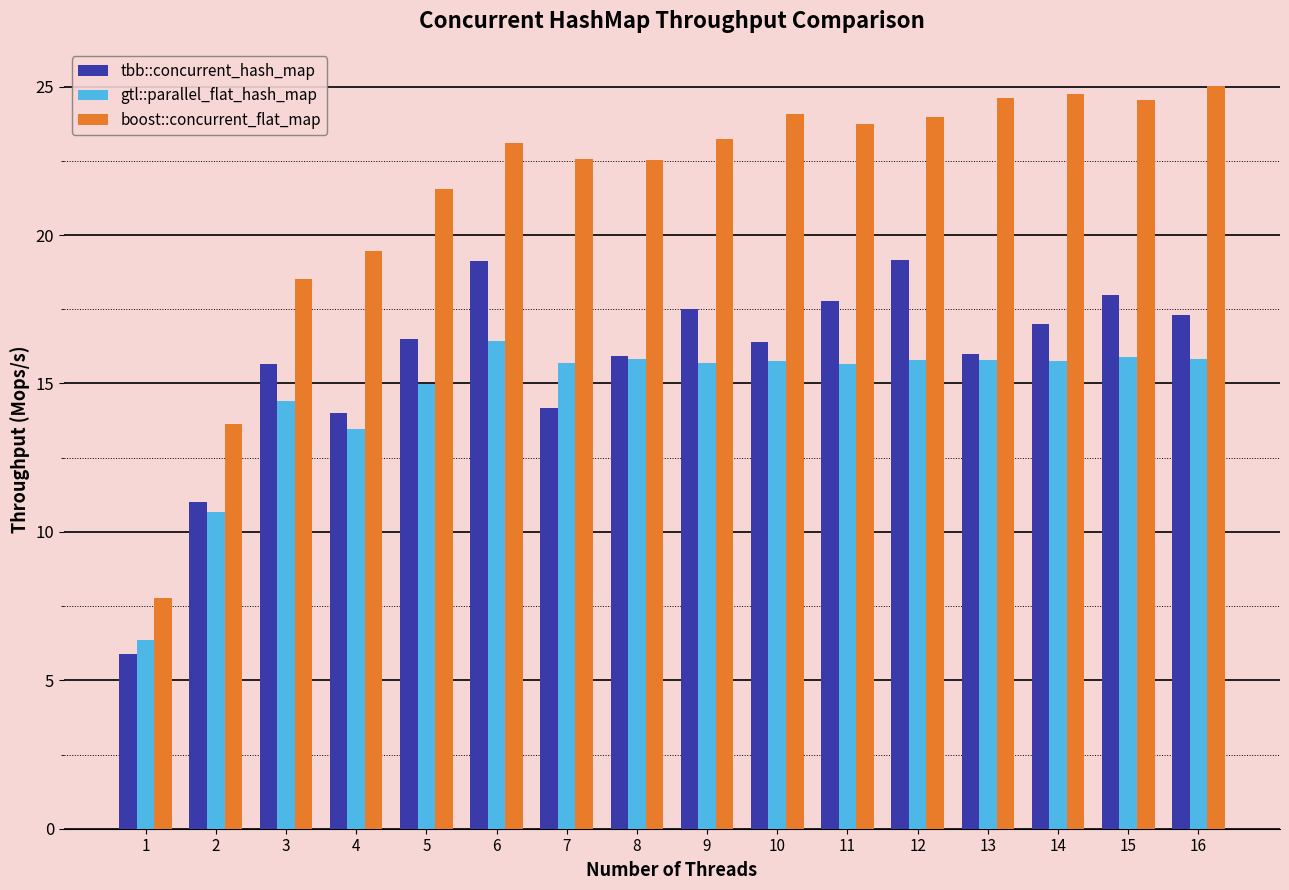

Which category has the highest value in the gtl::parallel_flat_hash_map series?

6